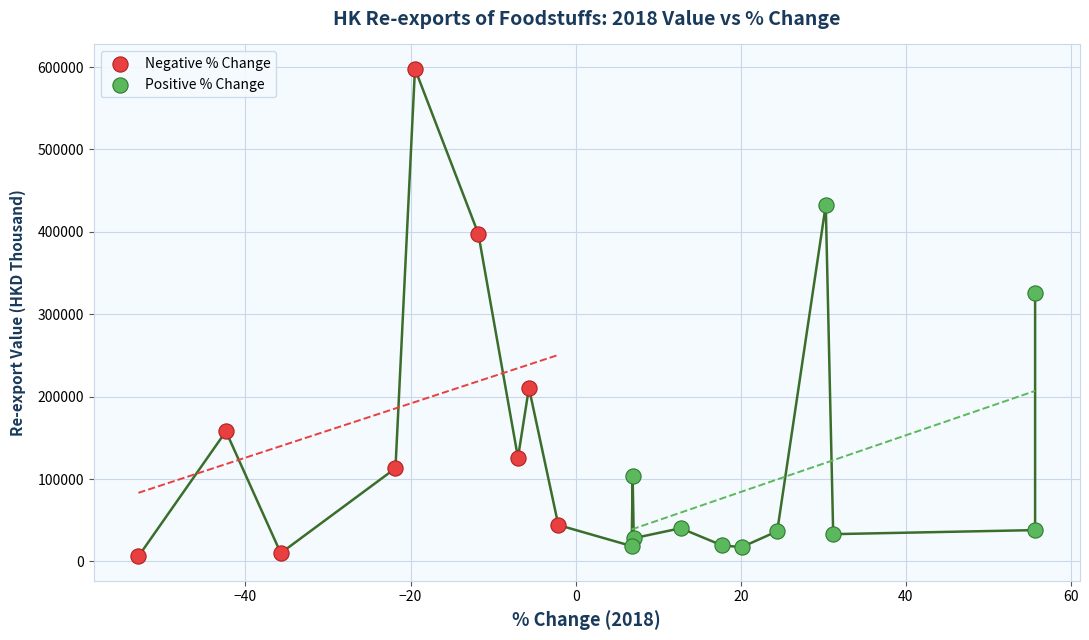

Which series reaches the minimum Y coordinate?

Negative % Change